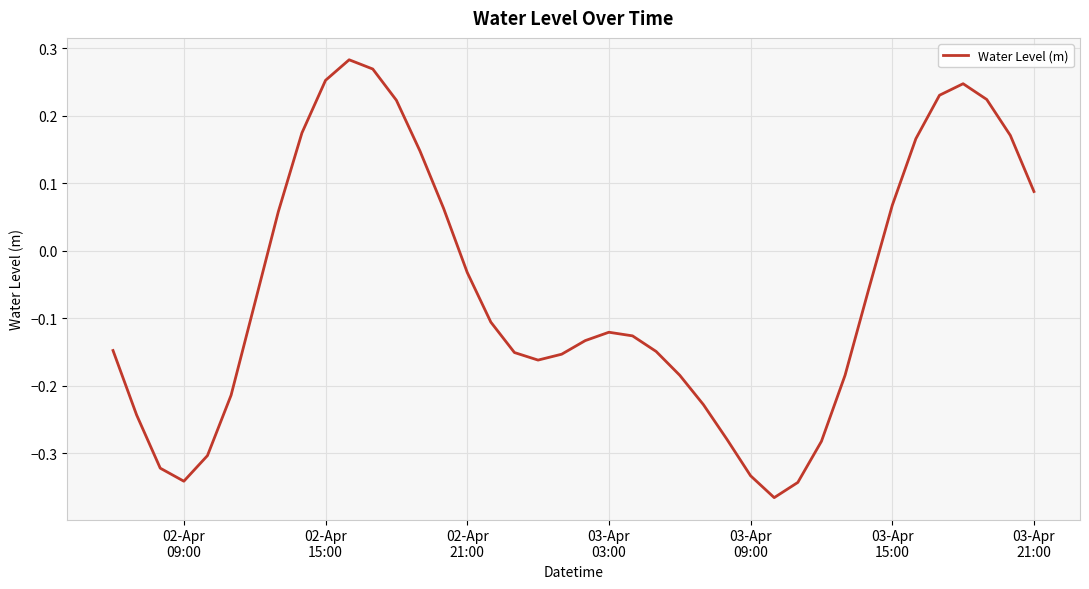

What is the difference between the maximum and minimum values?

0.6